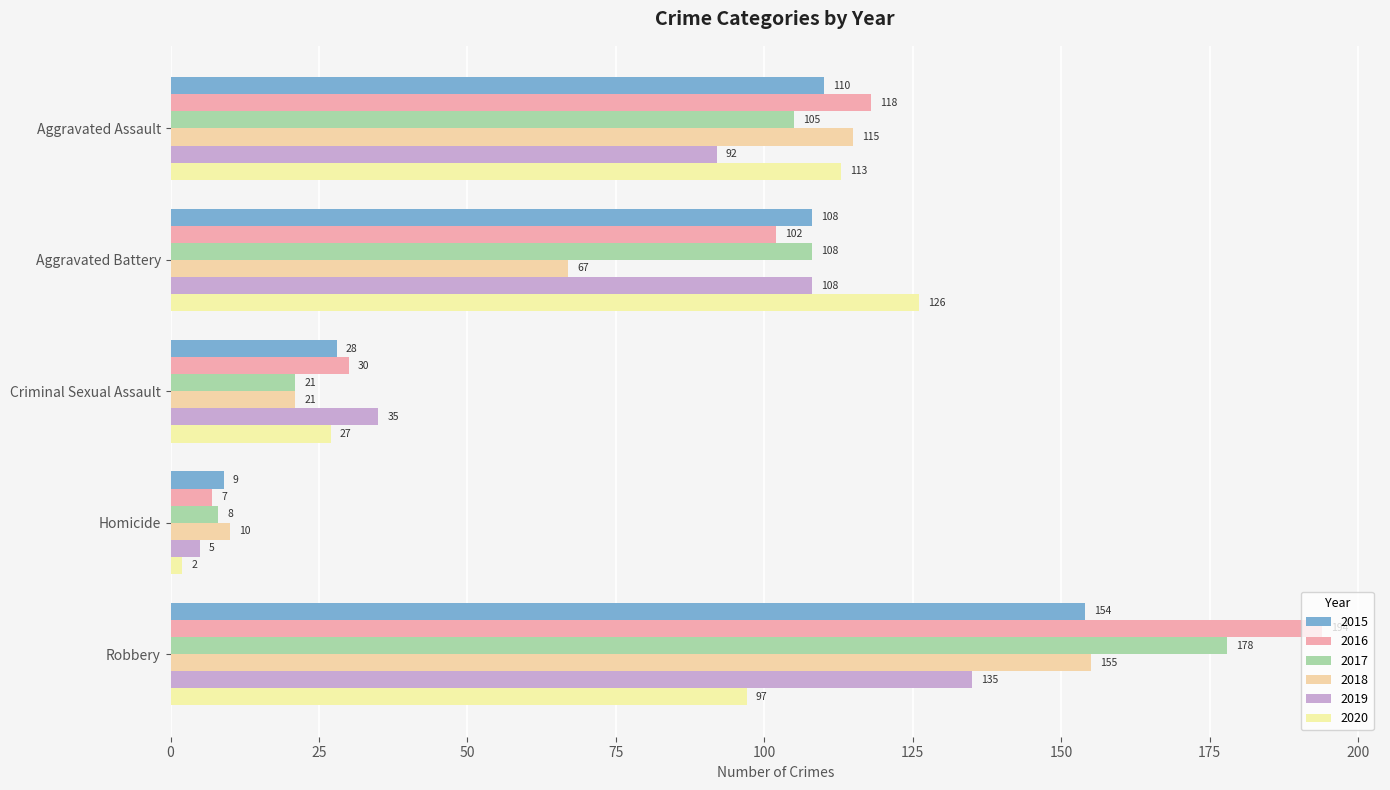

Is it true that 2015 equals 3 at Homicide?

False